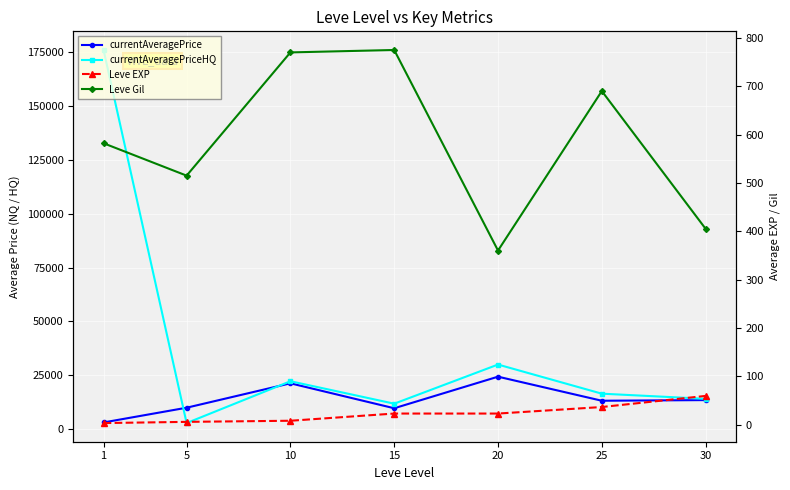

True or false: Leve Gil and currentAveragePriceHQ intersect in this chart.

False